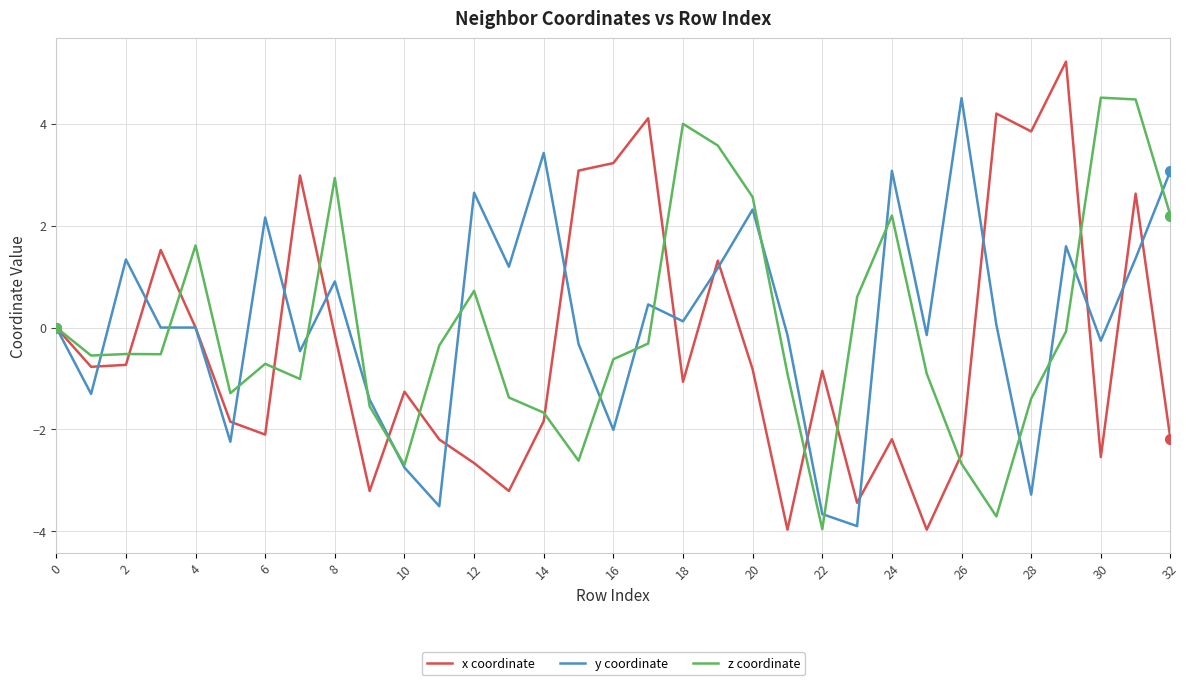

Which series has the largest total across all categories?

y coordinate